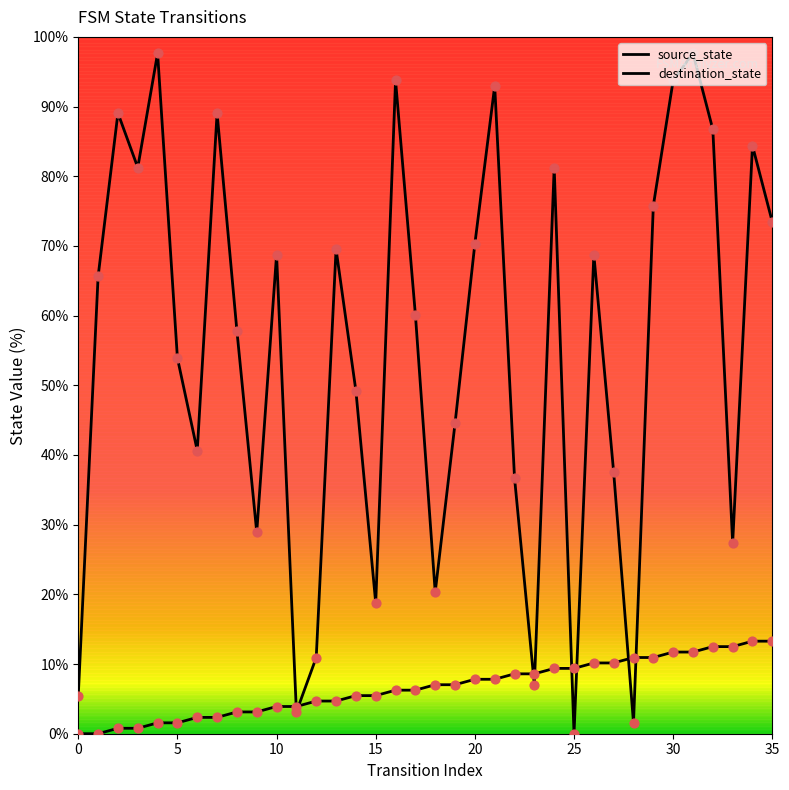

At which category is the sum across all series the highest?

31